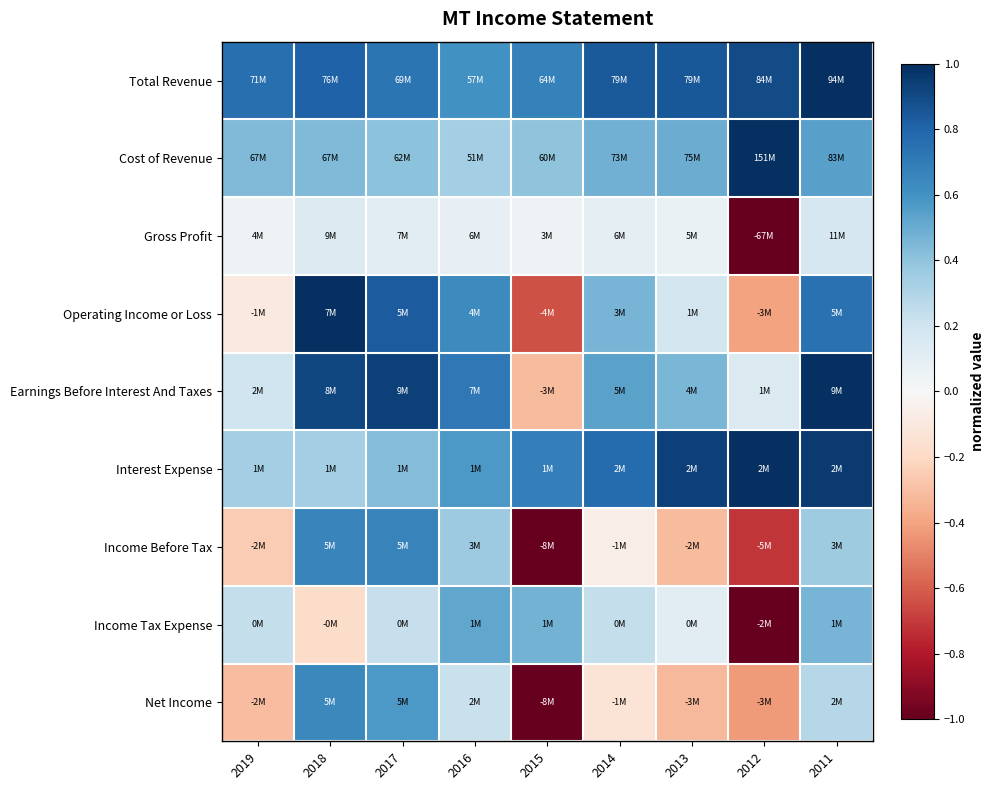

At how many categories does at least one series exceed 0?

9